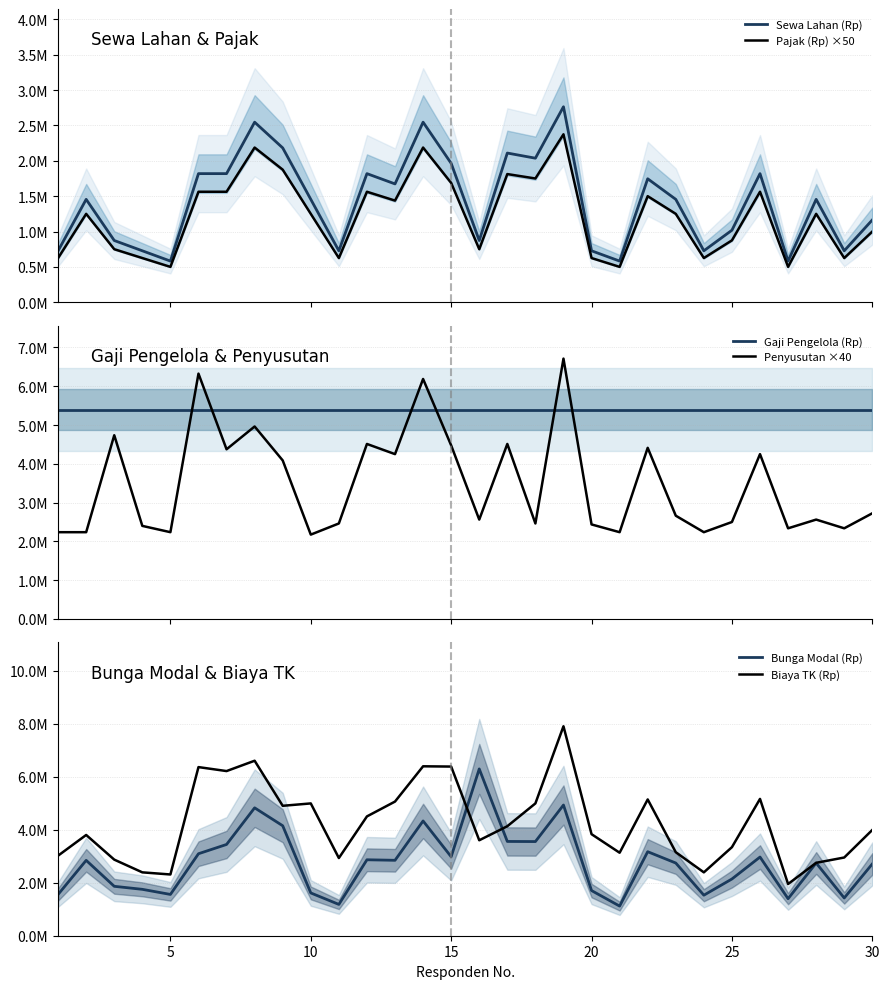

Reading left to right, list all the values displayed in this chart.

Sewa Lahan (Rp): 727500.0	1455000.0	873000.0	727500.0	582000.0	1818750.0	1818750.0	2546250.0	2182500.0	1455000.0	727500.0	1818750.0	1673250.0	2546250.0	1964250.0	873000.0	2109750.0	2037000.0	2764500.0	727500.0	582000.0	1746000.0	1455000.0	727500.0	1018500.0	1818750.0	582000.0	1455000.0	727500.0	1164000.0
Pajak (Rp) ×50: 625000.0	1250000.0	750000.0	625000.0	500000.0	1562500.0	1562500.0	2187500.0	1875000.0	1250000.0	625000.0	1562500.0	1437500.0	2187500.0	1687500.0	750000.0	1812500.0	1750000.0	2375000.0	625000.0	500000.0	1500000.0	1250000.0	625000.0	875000.0	1562500.0	500000.0	1250000.0	625000.0	1000000.0
Gaji Pengelola (Rp): 5400000.0	5400000.0	5400000.0	5400000.0	5400000.0	5400000.0	5400000.0	5400000.0	5400000.0	5400000.0	5400000.0	5400000.0	5400000.0	5400000.0	5400000.0	5400000.0	5400000.0	5400000.0	5400000.0	5400000.0	5400000.0	5400000.0	5400000.0	5400000.0	5400000.0	5400000.0	5400000.0	5400000.0	5400000.0	5400000.0
Penyusutan ×40: 2237500.8	2237500.8	4737500.0	2400000.0	2237500.8	6325000.0	4375000.0	4962500.0	4087500.0	2175000.0	2462499.6	4512500.0	4250000.0	6187500.0	4475000.0	2562500.4	4512500.0	2462499.6	6712500.0	2437498.8	2237500.8	4412500.0	2662500.0	2237500.8	2499999.6	4250000.0	2337500.4	2562500.4	2337500.4	2724999.6
Bunga Modal (Rp): 1557131.0	2843013.0	1863622.0	1749631.0	1557241.0	3092292.0	3442205.0	4823723.0	4147619.0	1613579.0	1180778.0	2864601.0	2844828.0	4328581.0	2978379.0	6291075.0	3555806.0	3551275.0	4929435.0	1703328.0	1117445.0	3168970.0	2741795.0	1528328.0	2139883.0	2967676.0	1396535.0	2742110.0	1423643.0	2707915.0
Biaya TK (Rp): 3020000.0	3800000.0	2870000.0	2390000.0	2310000.0	6360000.0	6210000.0	6600000.0	4900000.0	4990000.0	2930000.0	4500000.0	5060000.0	6390000.0	6380000.0	3600000.0	4130000.0	4990000.0	7900000.0	3830000.0	3130000.0	5140000.0	3150000.0	2390000.0	3340000.0	5160000.0	1950000.0	2750000.0	2950000.0	3990000.0